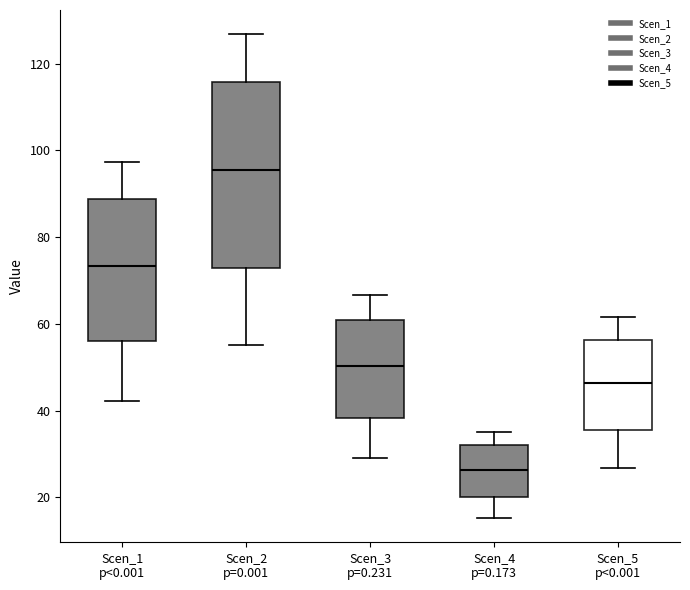

Which box's median line is the lowest?

Scen_4 p=0.173